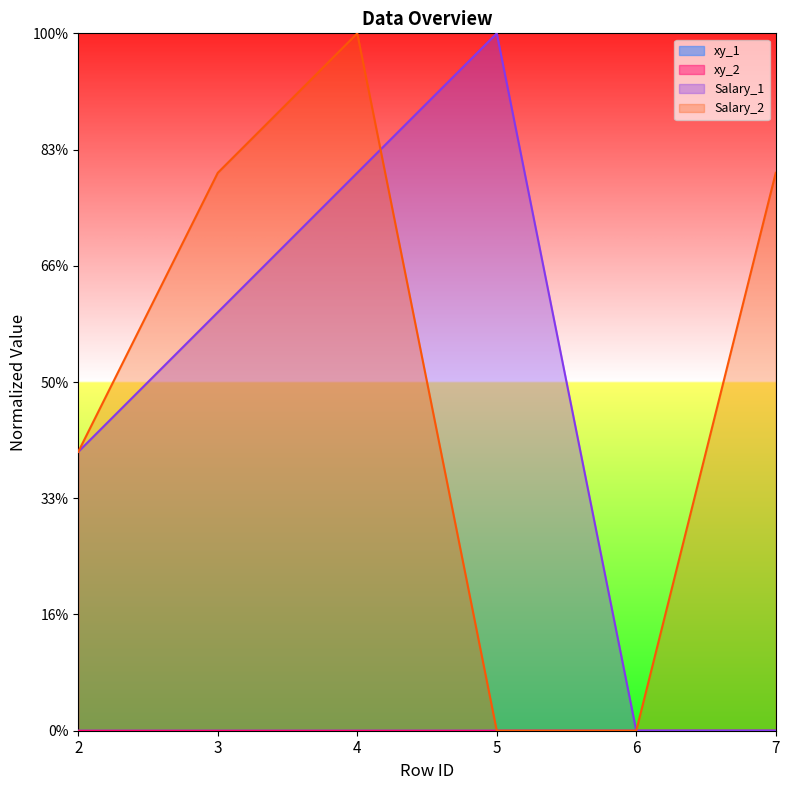

What are all the series names shown in the legend?

xy_1, xy_2, Salary_1, Salary_2